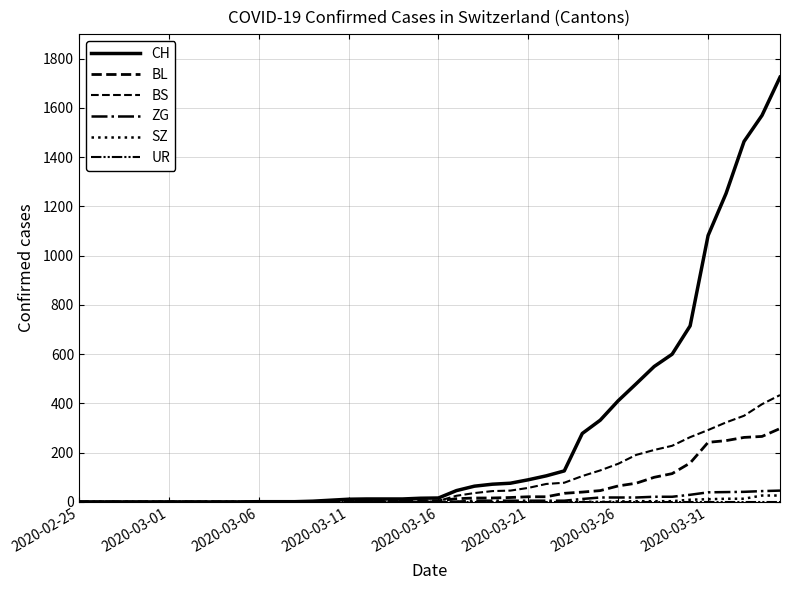

What is the value of the BL point at the 26th from the left?

21